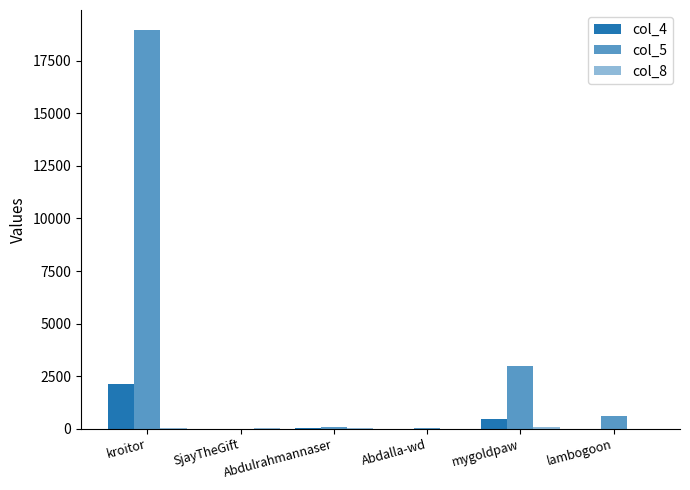

Does the chart contain stacked bars?

No